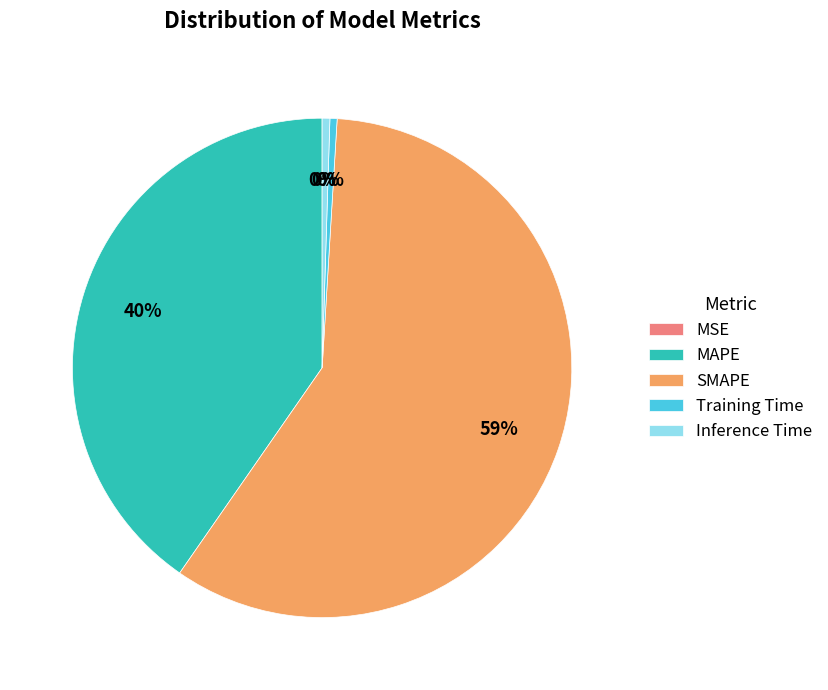

To the nearest percent, what percentage of the pie is MAPE?

40%